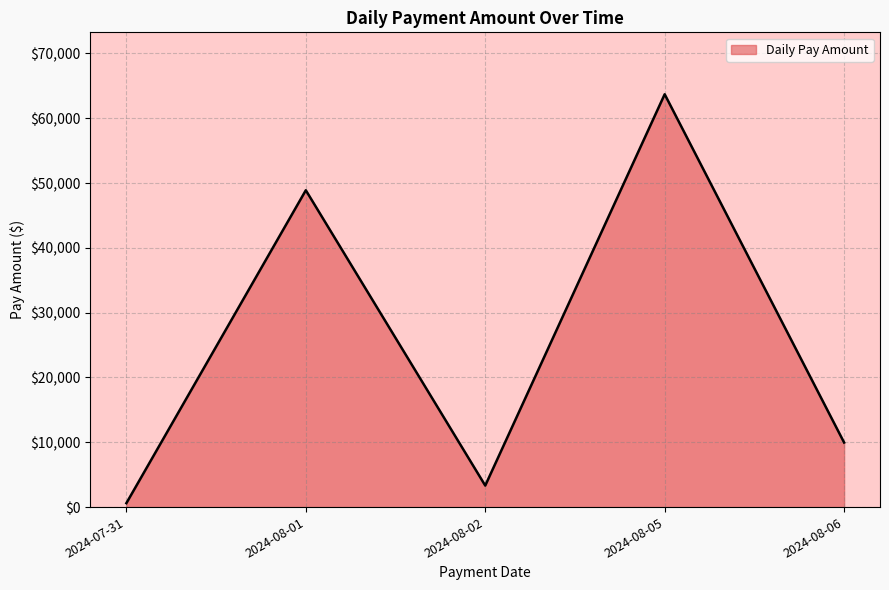

Reading left to right, extract all data points from this chart.

607.2	48893.2	3319.9	63707.7	9959.7